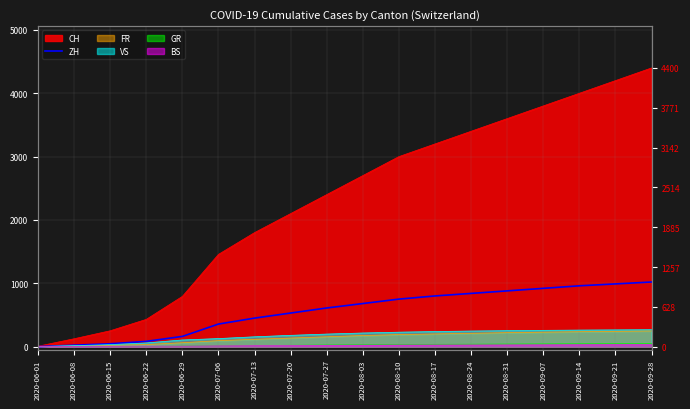

Does the chart display data point markers on the line(s)?

No